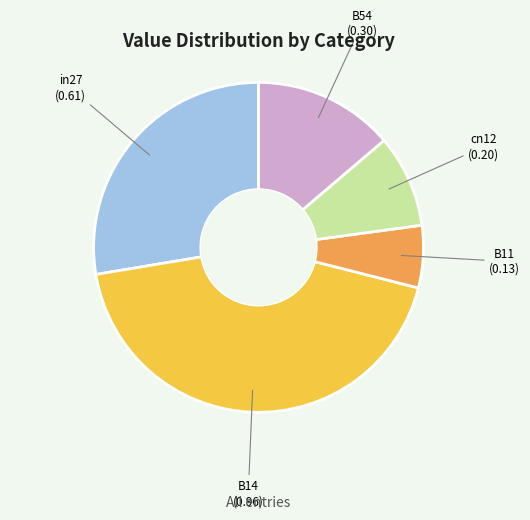

Between B14 and B54, which is larger?

B14